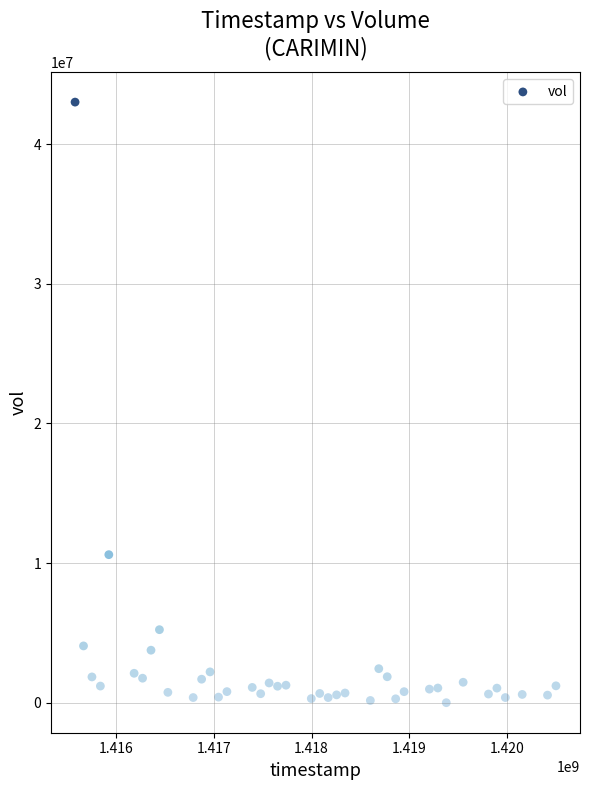

What Y value in the scatter plot is closest to 21507800?

10608000